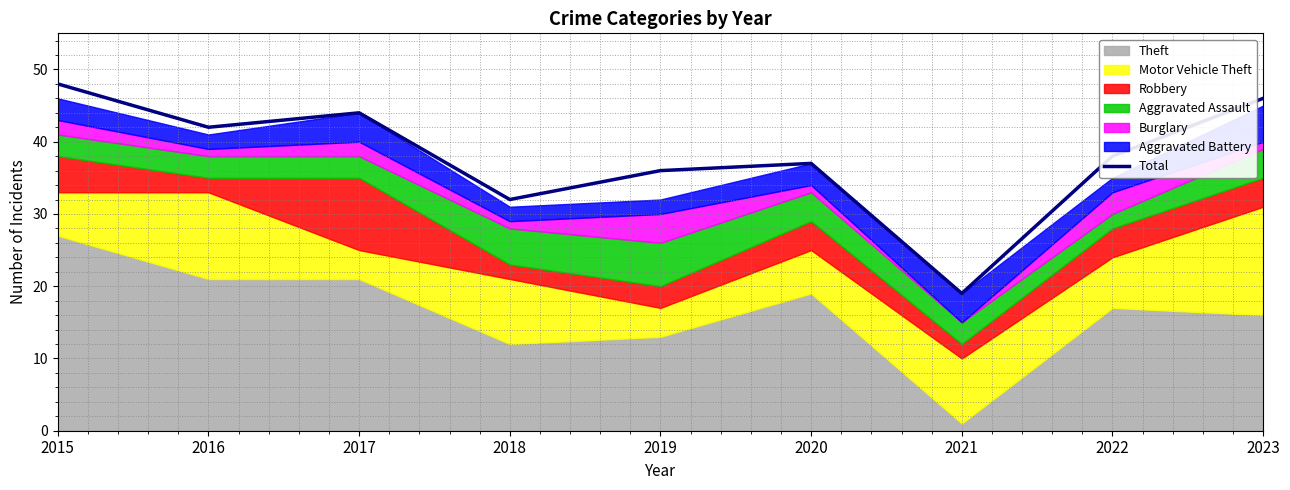

Where is Total nearest to the value 33?

2018